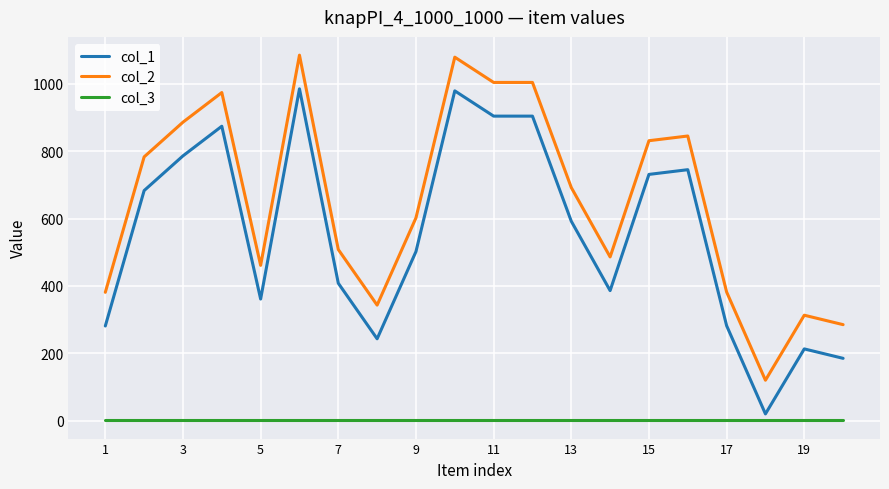

What is the maximum value shown in the chart?

1085